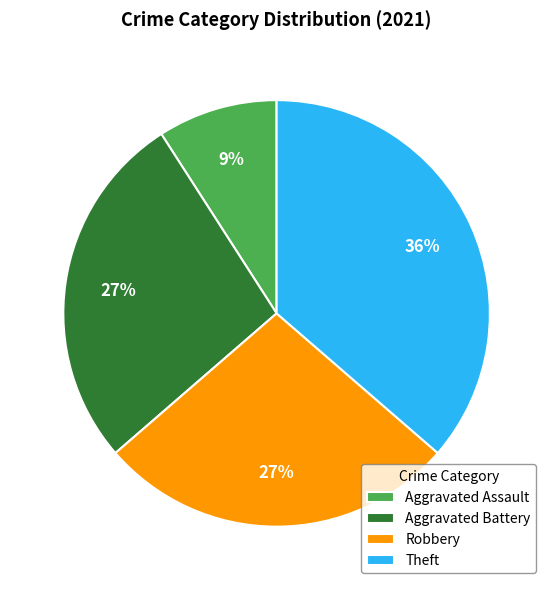

Which category has the smallest portion of the pie?

Aggravated Assault